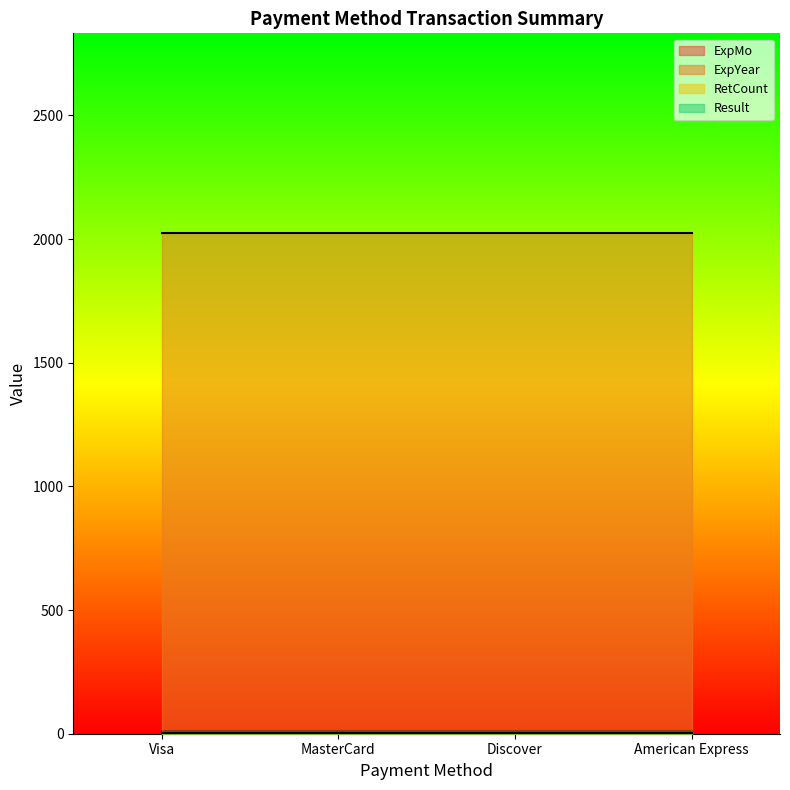

What are all the series names shown in the legend?

ExpMo, ExpYear, RetCount, Result